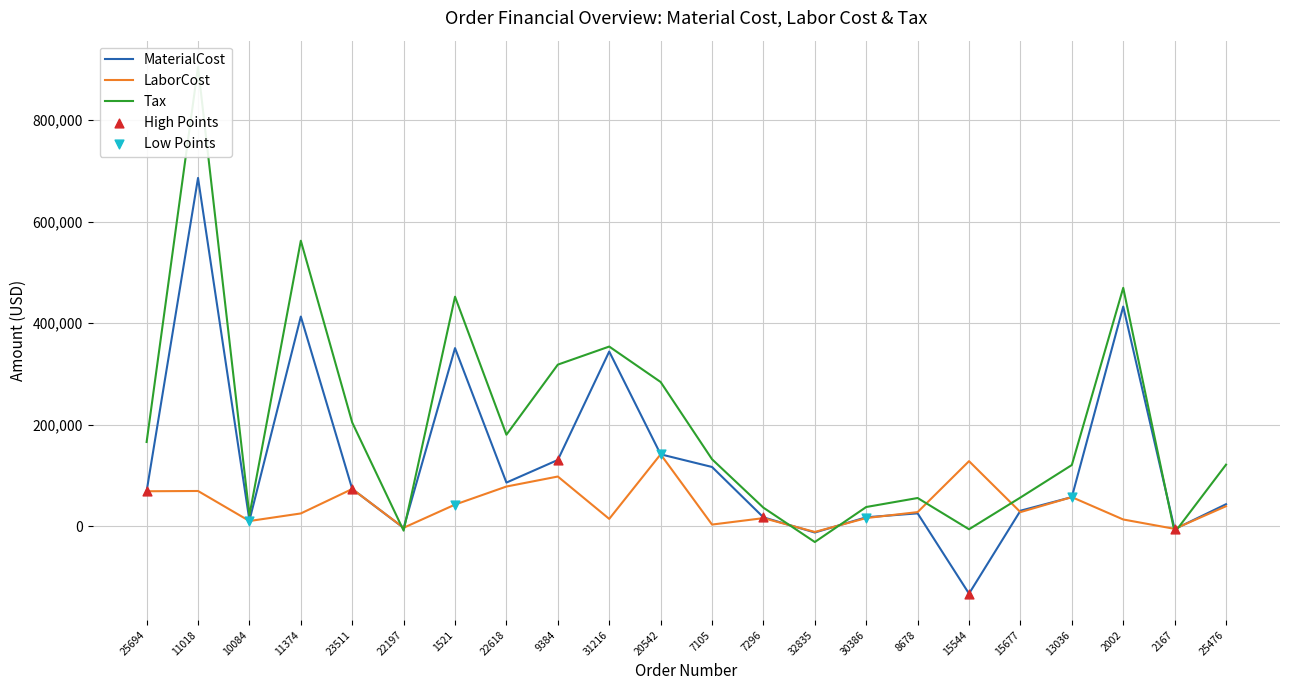

What is the total value across all series at 10084?

42327.8